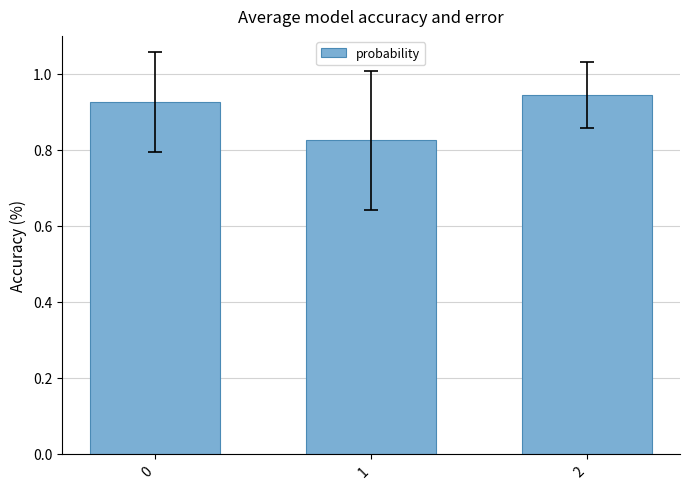

What is the sum of the values at 2 and 1?

1.8